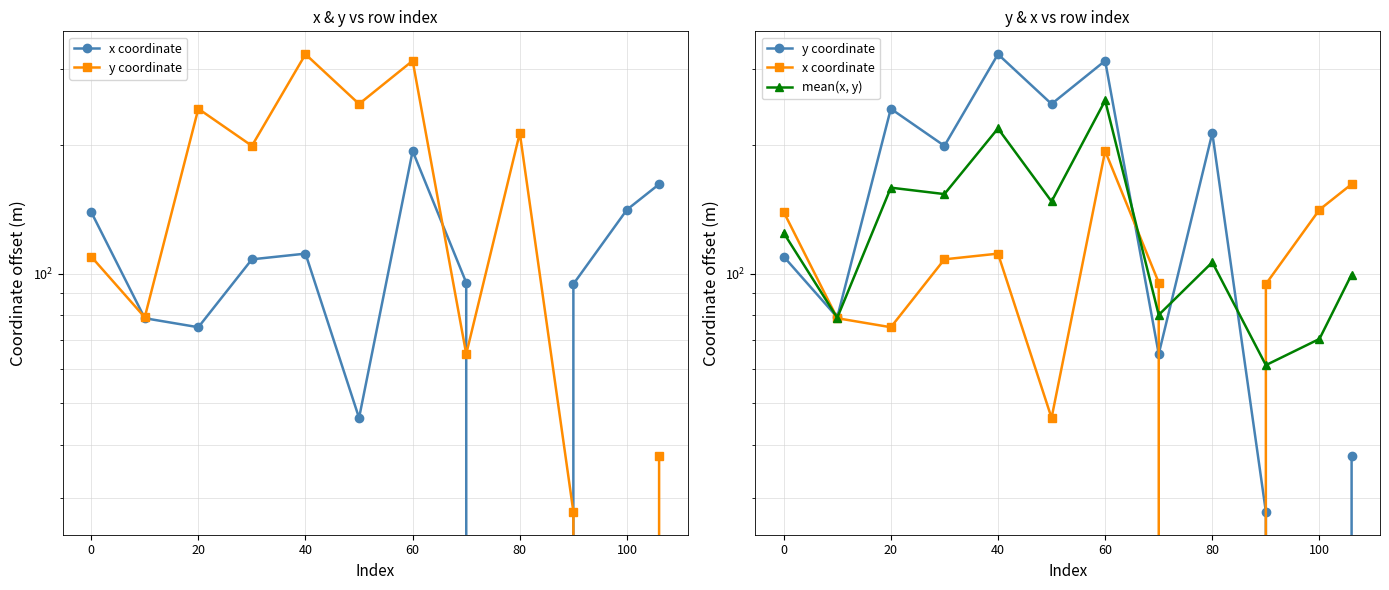

Rank the series by their average value, from lowest to highest.

x coordinate, mean(x, y), y coordinate